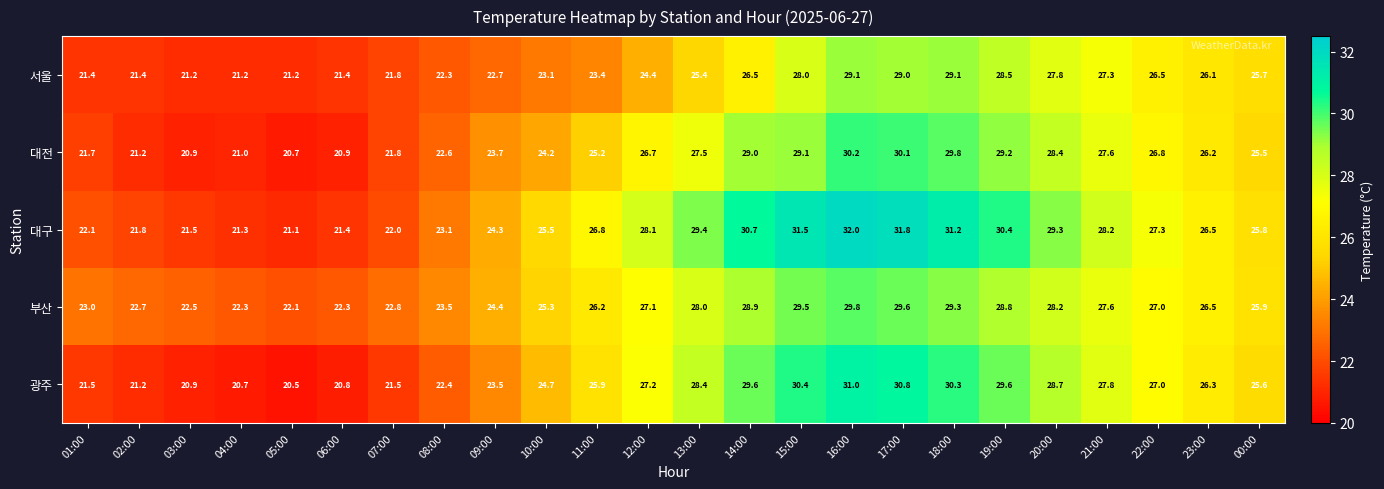

What is the minimum value shown in the chart?

20.5